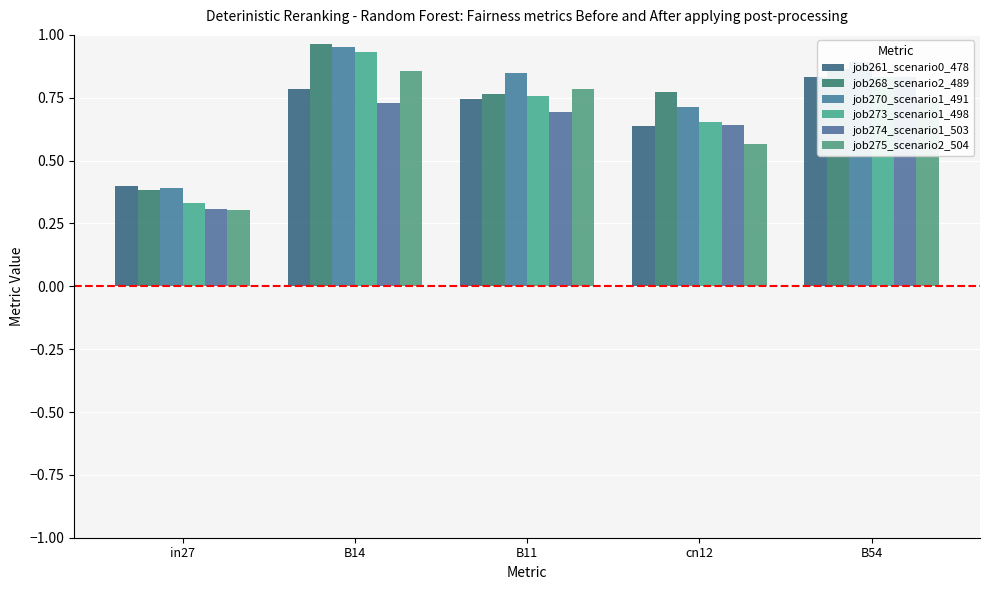

The value of job275_scenario2_504 at B14 is 0.4. True or false?

False